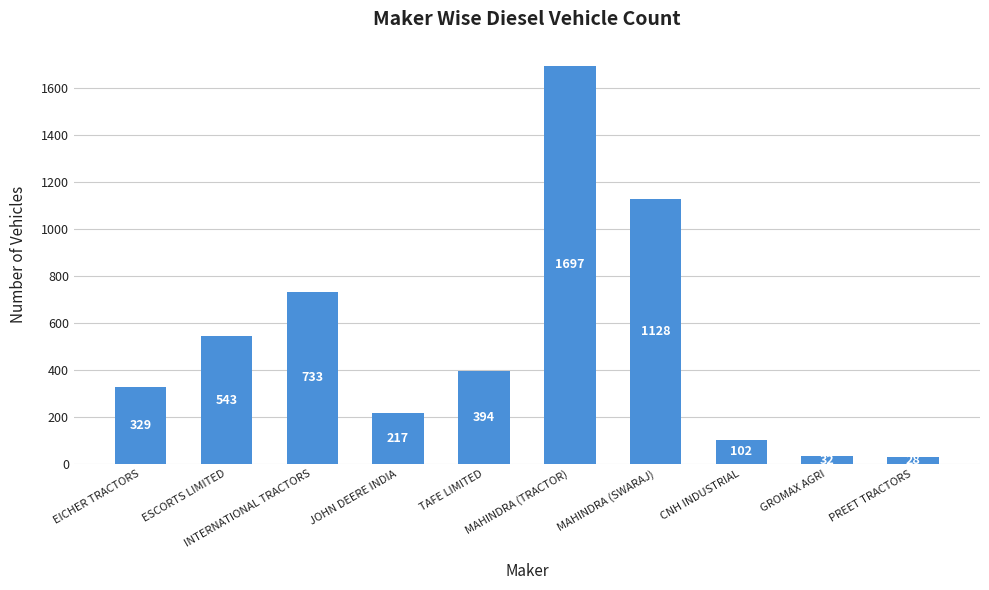

The value at EICHER TRACTORS is 559. True or false?

False